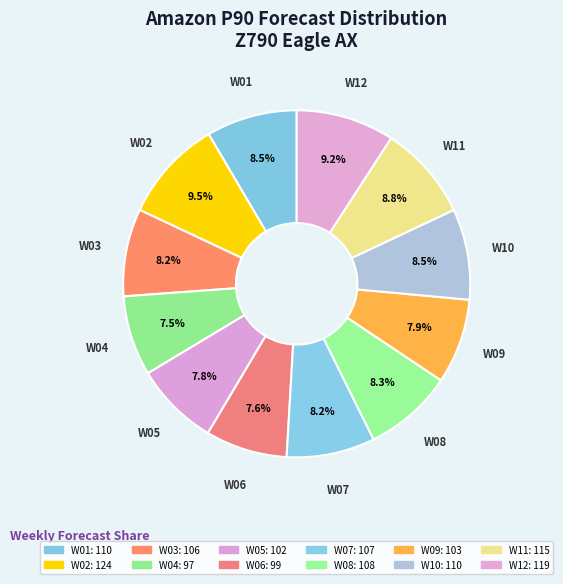

How many segments does this pie chart have?

12